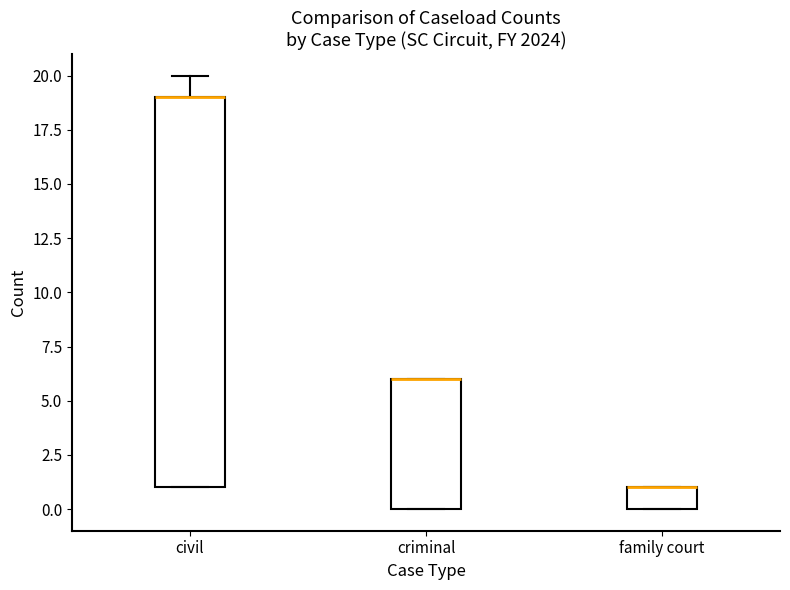

Comparing the boxes themselves (not the whiskers), which one is the tallest?

civil